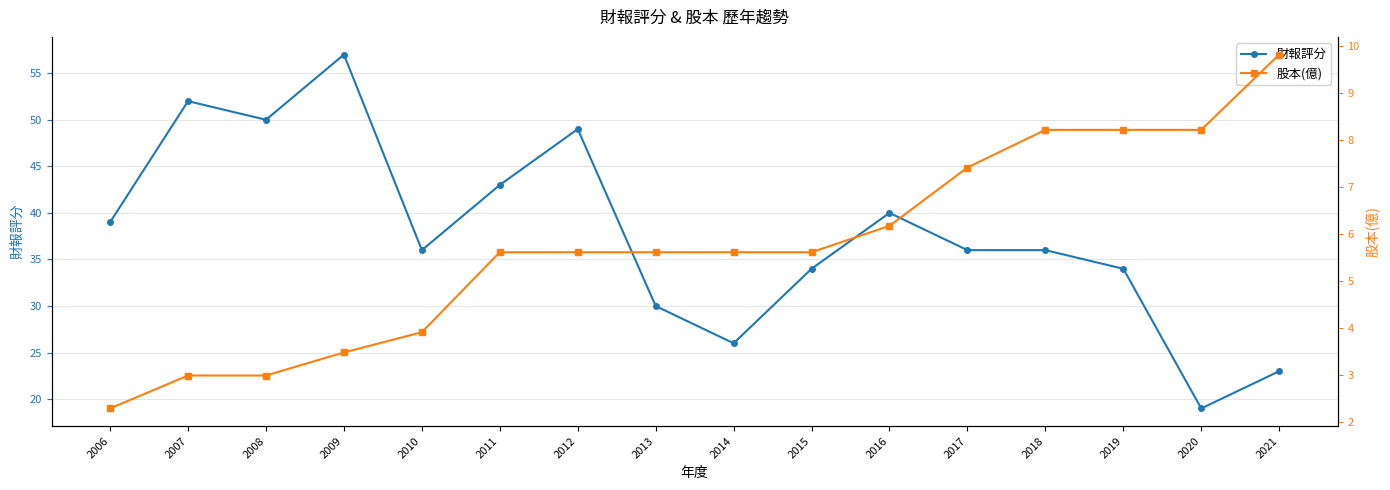

Reading right to left, what are all the values shown in this chart?

財報評分: 23.0	19.0	34.0	36.0	36.0	40.0	34.0	26.0	30.0	49.0	43.0	36.0	57.0	50.0	52.0	39.0
股本(億): 9.8	8.2	8.2	8.2	7.4	6.2	5.6	5.6	5.6	5.6	5.6	3.9	3.5	3.0	3.0	2.3